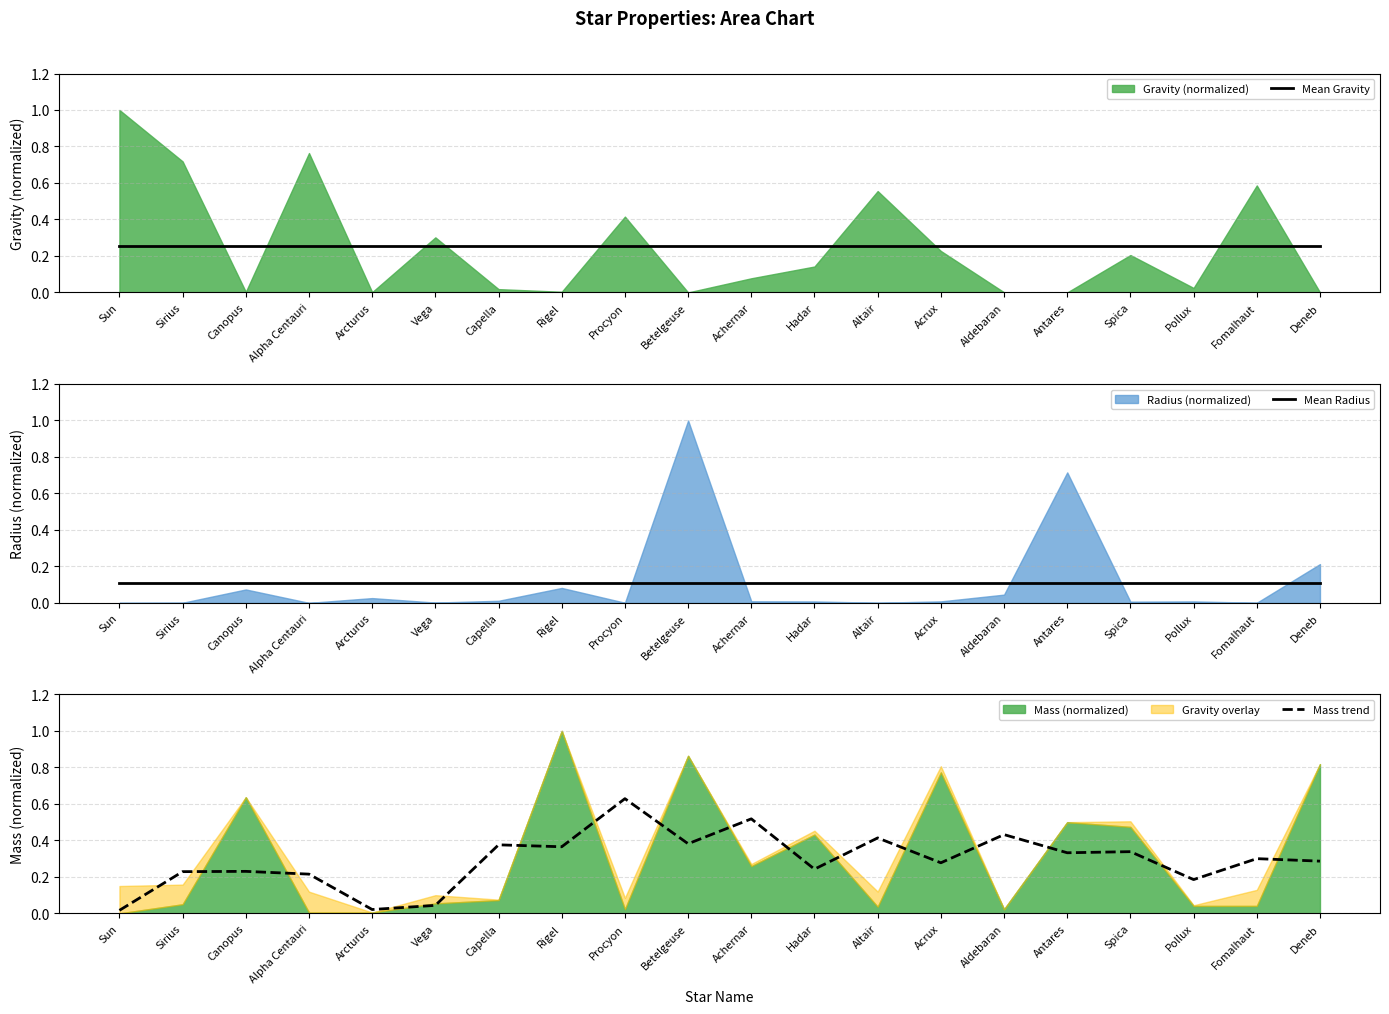

At which category is the sum across all series the highest?

Procyon